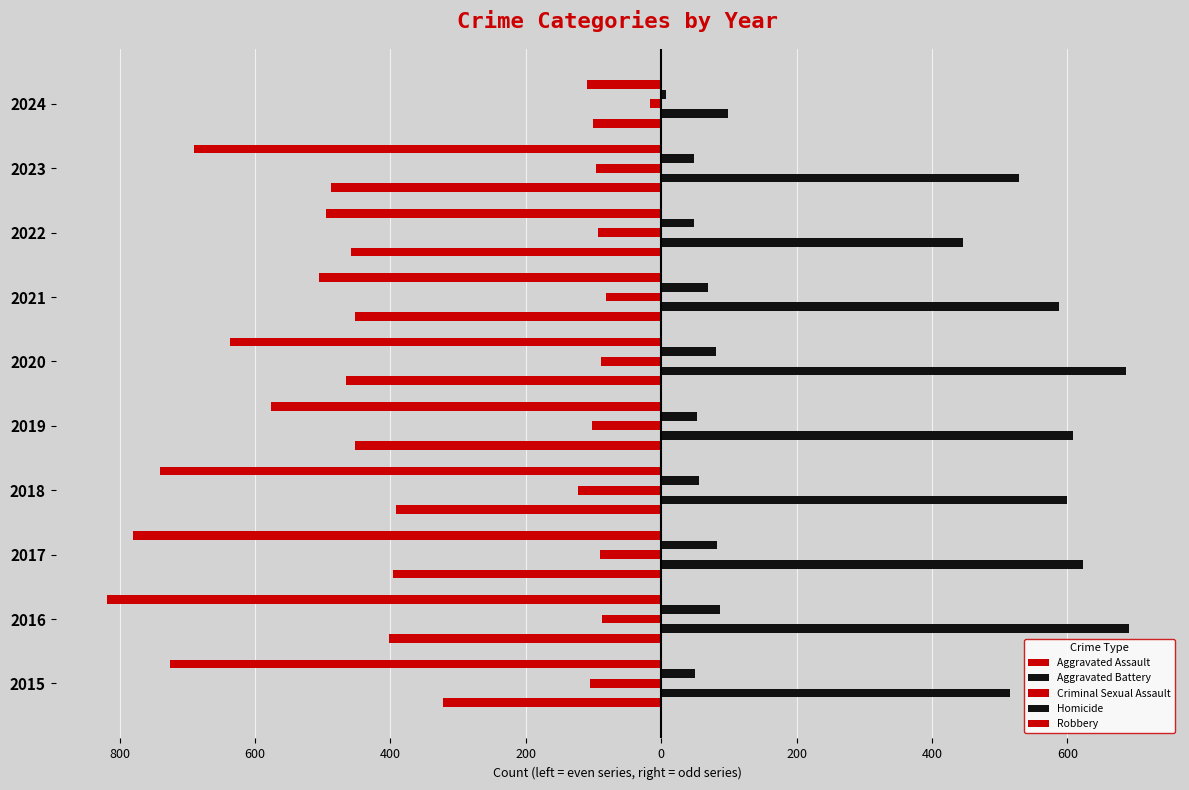

What is the average value of the Aggravated Assault series?

-393